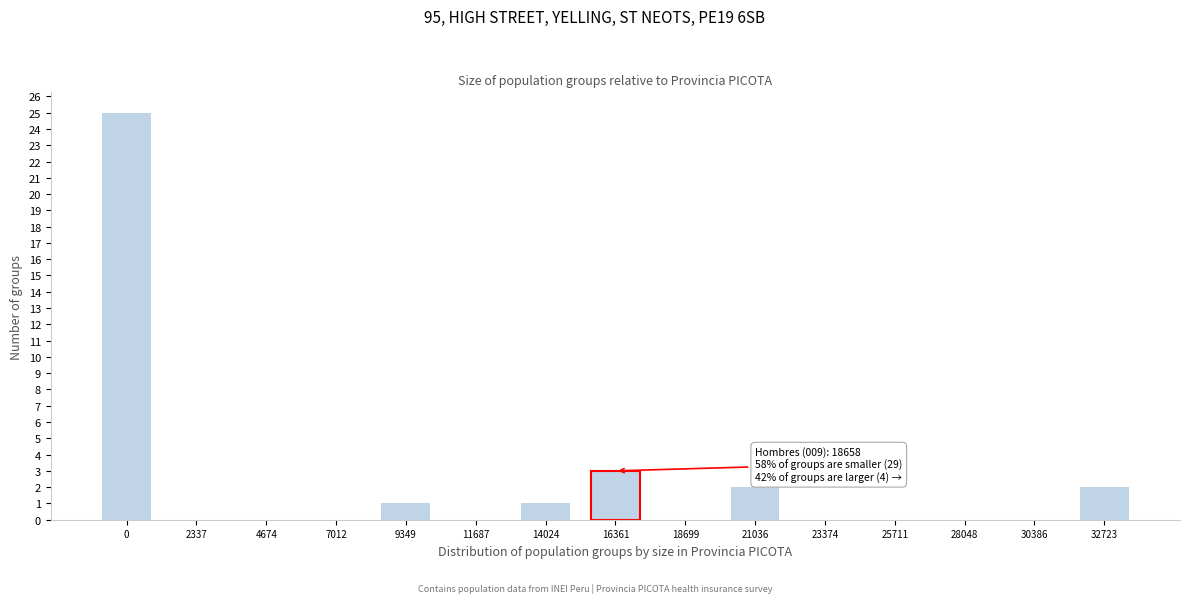

Reading left to right, transcribe all the data shown in this chart.

0=25	2337=0	4674=0	7012=0	9349=1	11687=0	14024=1	16361=3	18699=0	21036=2	23374=0	25711=0	28048=0	30386=0	32723=2